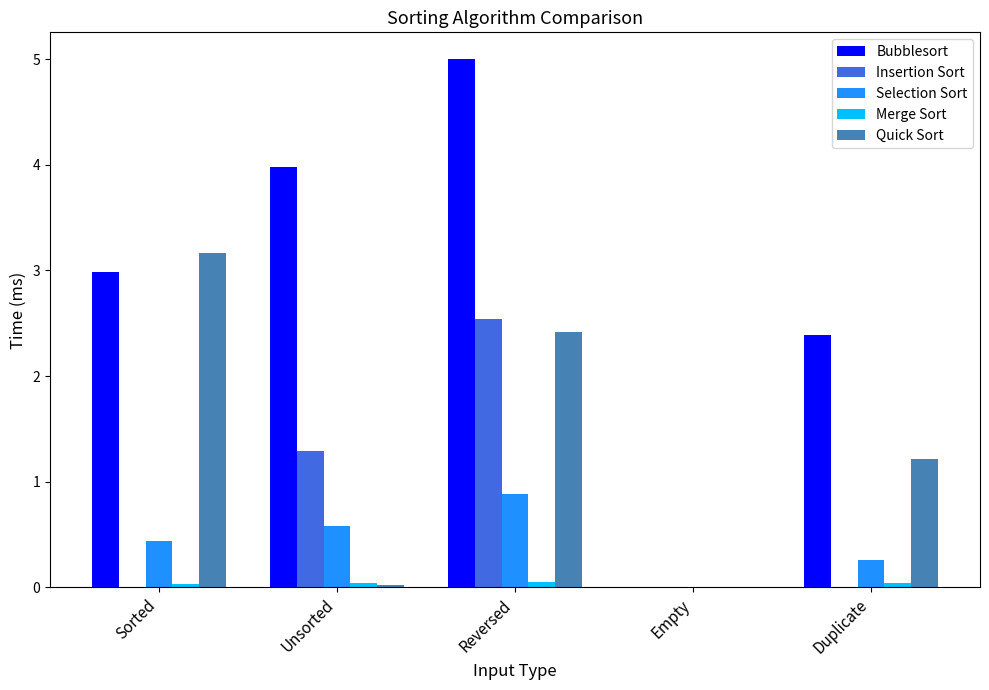

The Bubblesort series shows 2.4 at Duplicate. True or false?

True